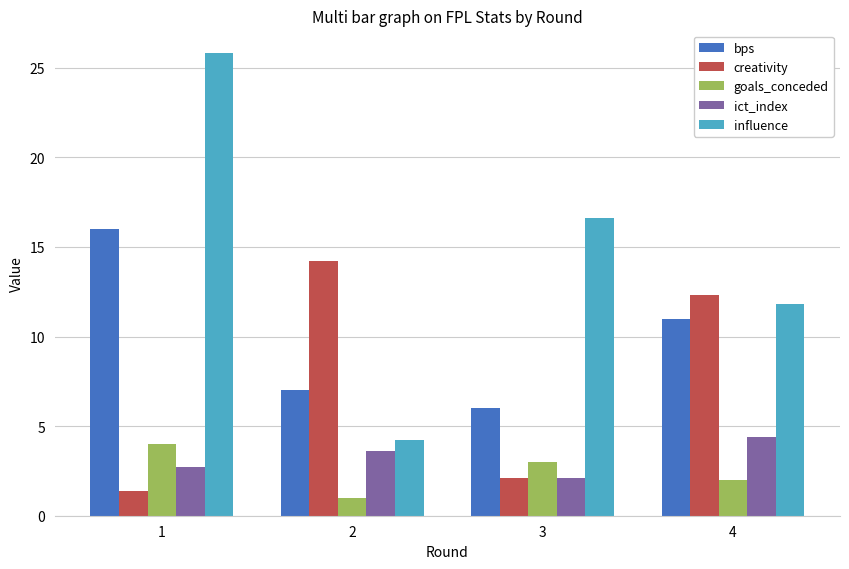

What is the approximate value of influence at 2?

4.2